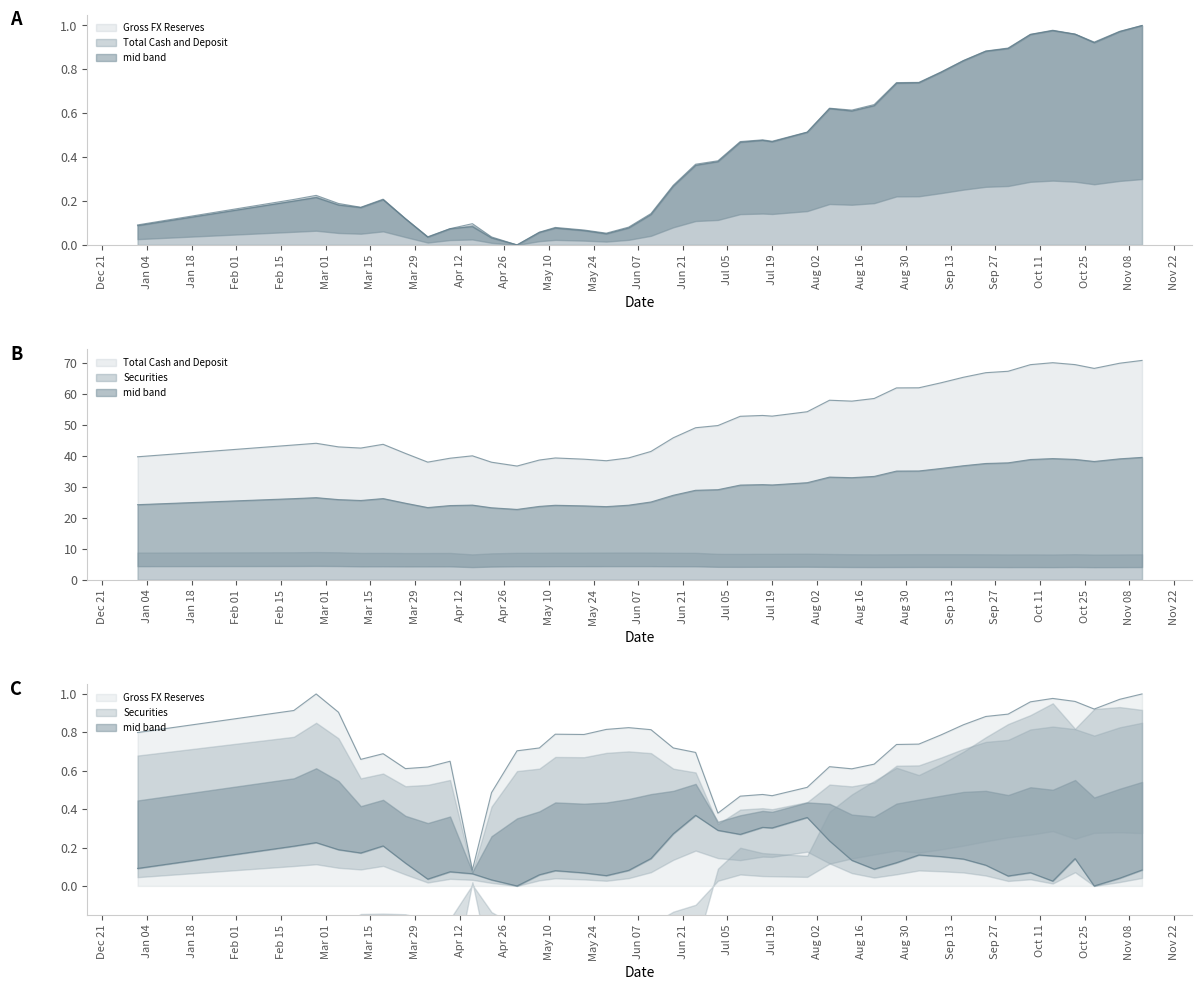

Count the number of categories in the chart.

40